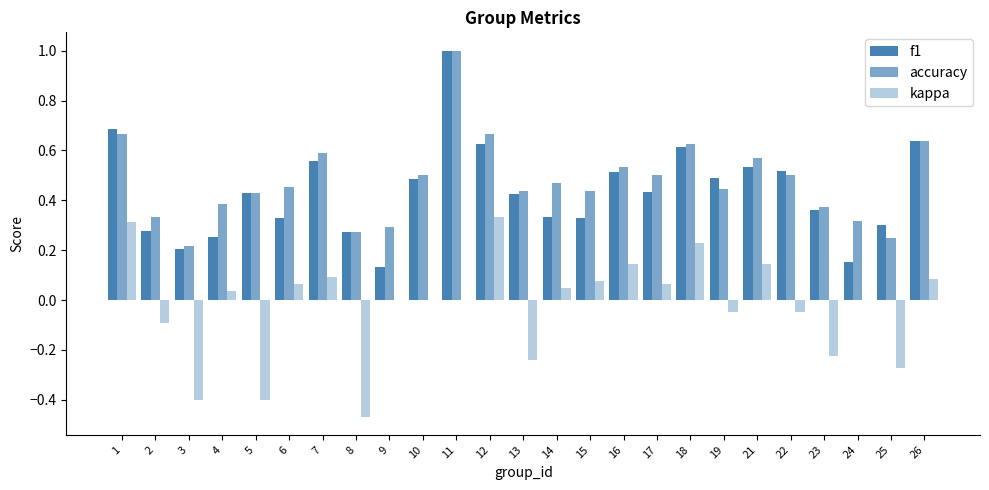

How many distinct data groups are displayed?

3